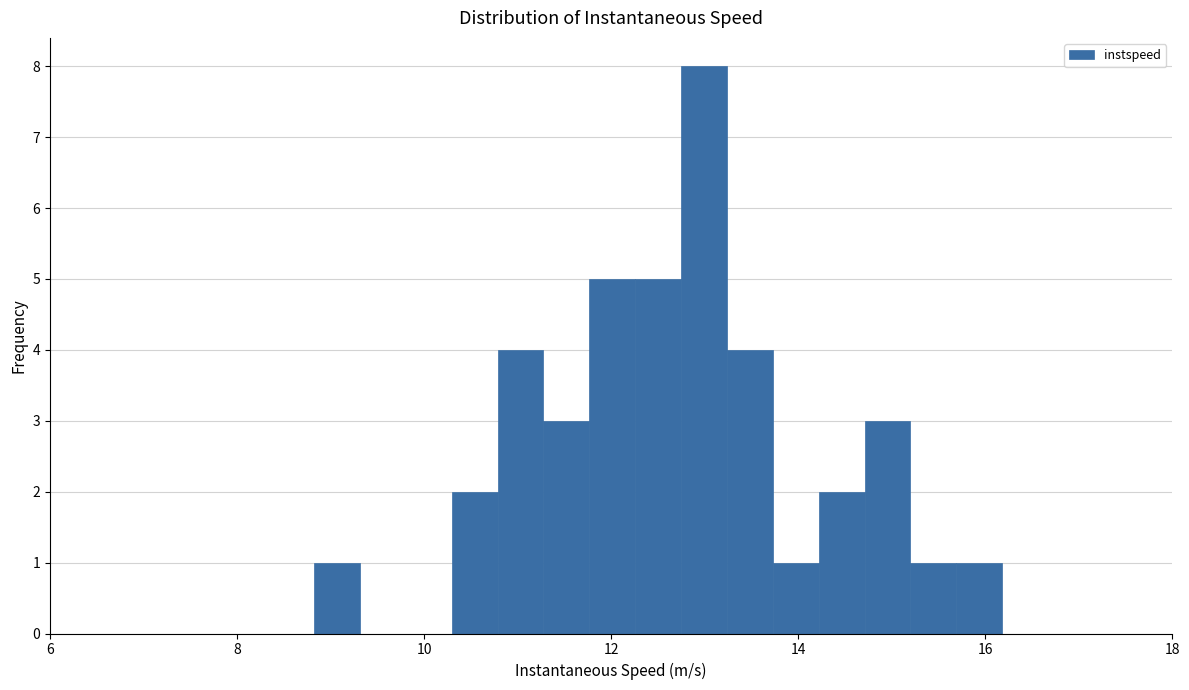

Read against the x-axis, roughly where is the centre of the tallest bar?

13.0